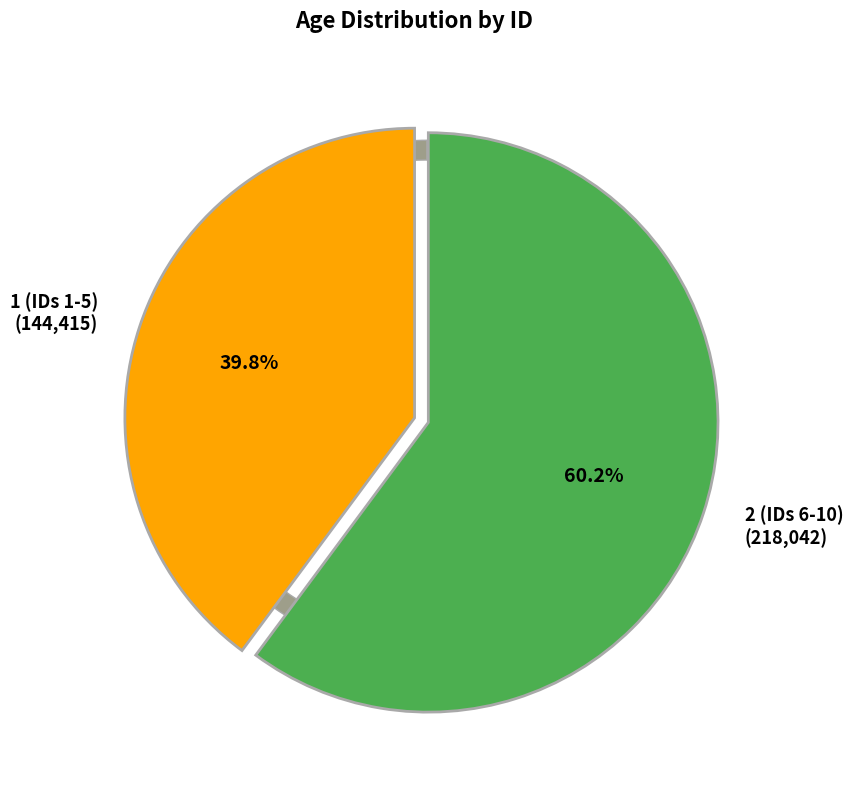

To the nearest percent, what is the combined percentage of 5 and 6?

20%